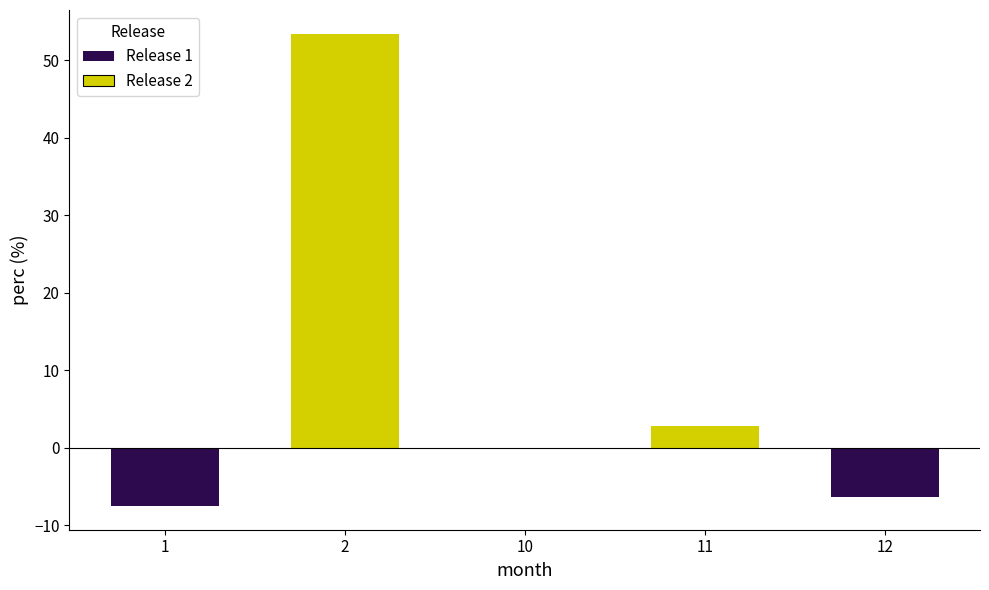

How many series are shown in this chart?

1